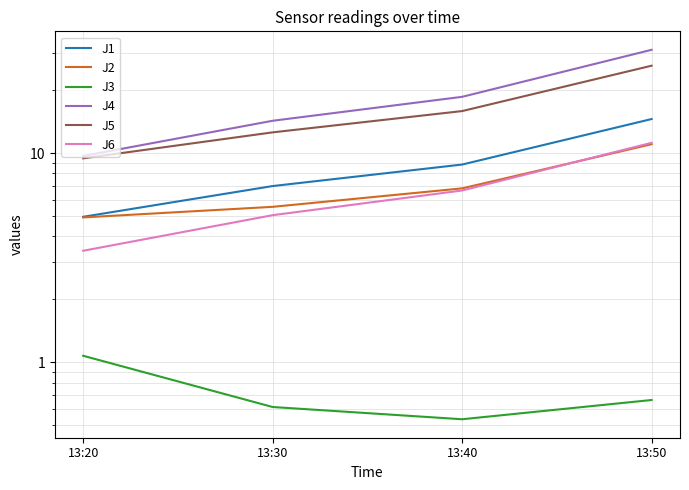

At which category does the chart reach its peak across all series?

13:50